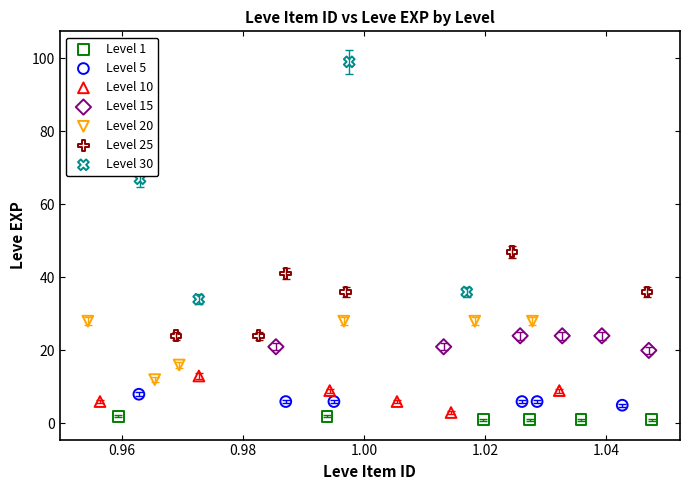

Which series contains the highest Y value?

Level 30